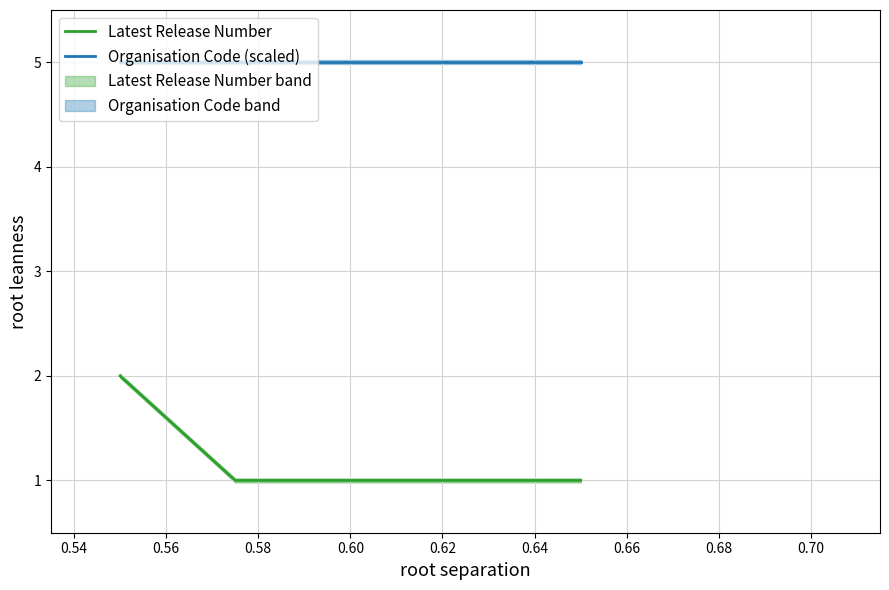

True or false: Organisation Code (scaled) and Latest Release Number cross at least once.

False